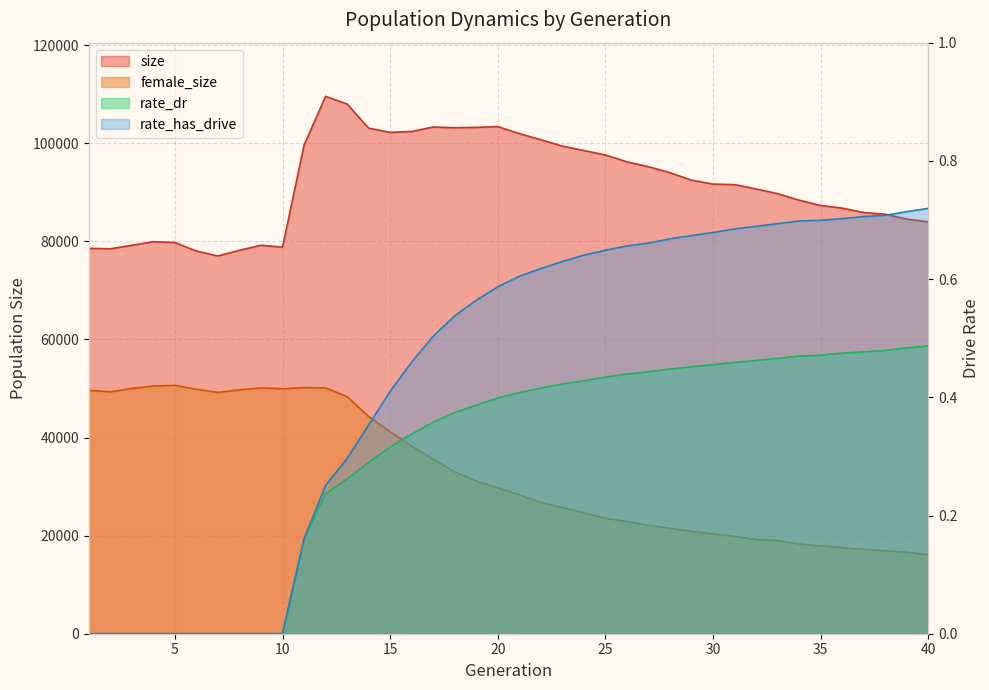

List the labels in order of rate_dr value, largest first.

40, 39, 38, 37, 36, 35, 34, 33, 32, 31, 30, 29, 28, 27, 26, 25, 24, 23, 22, 21, 20, 19, 18, 17, 16, 15, 14, 13, 12, 11, 1, 2, 3, 4, 5, 6, 7, 8, 9, 10